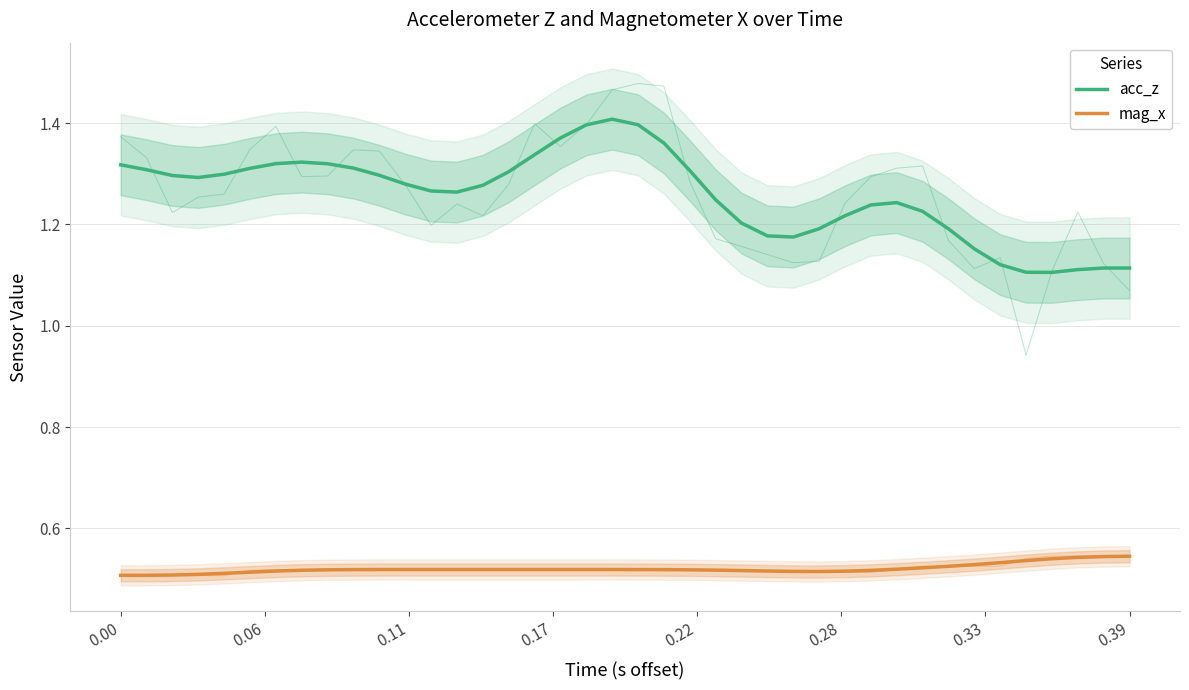

Rank the series by their average value, from highest to lowest.

acc_z, mag_x